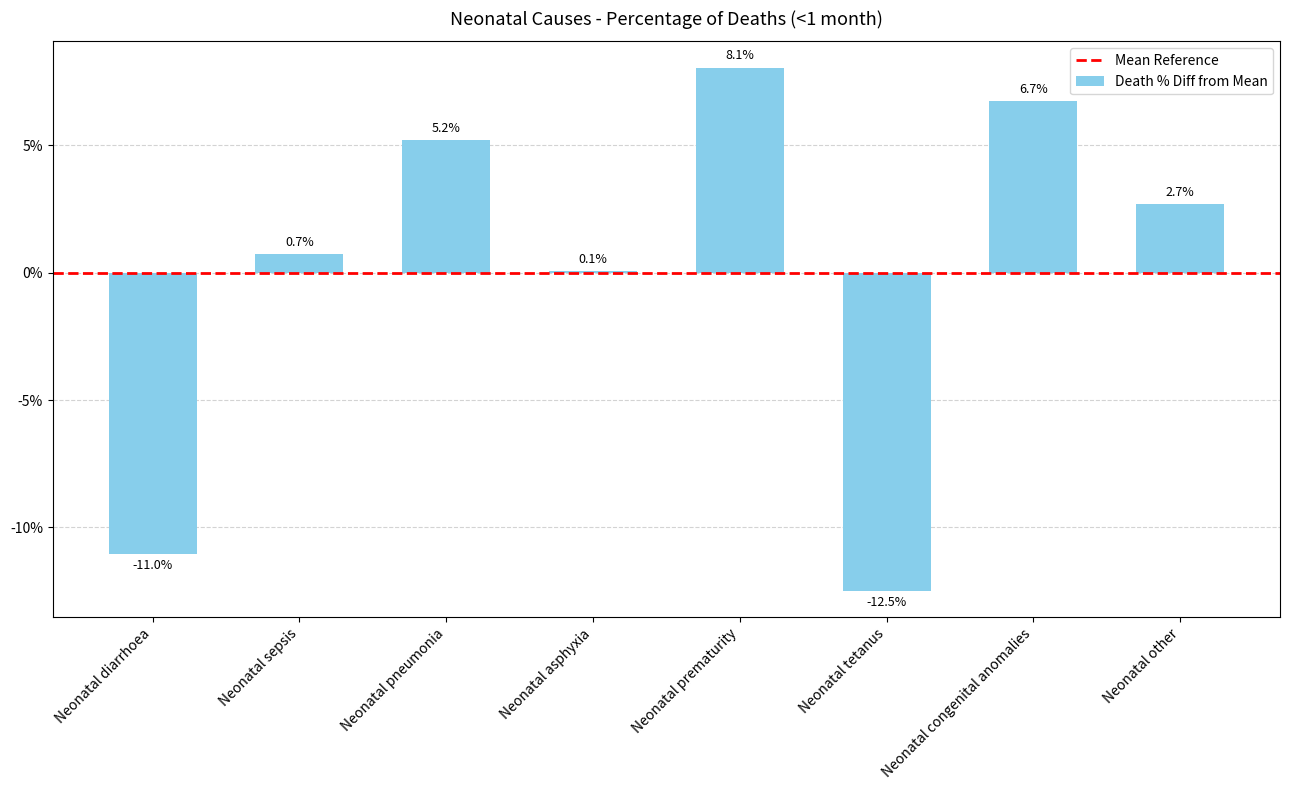

Which label corresponds to the smallest value in the chart?

Neonatal tetanus